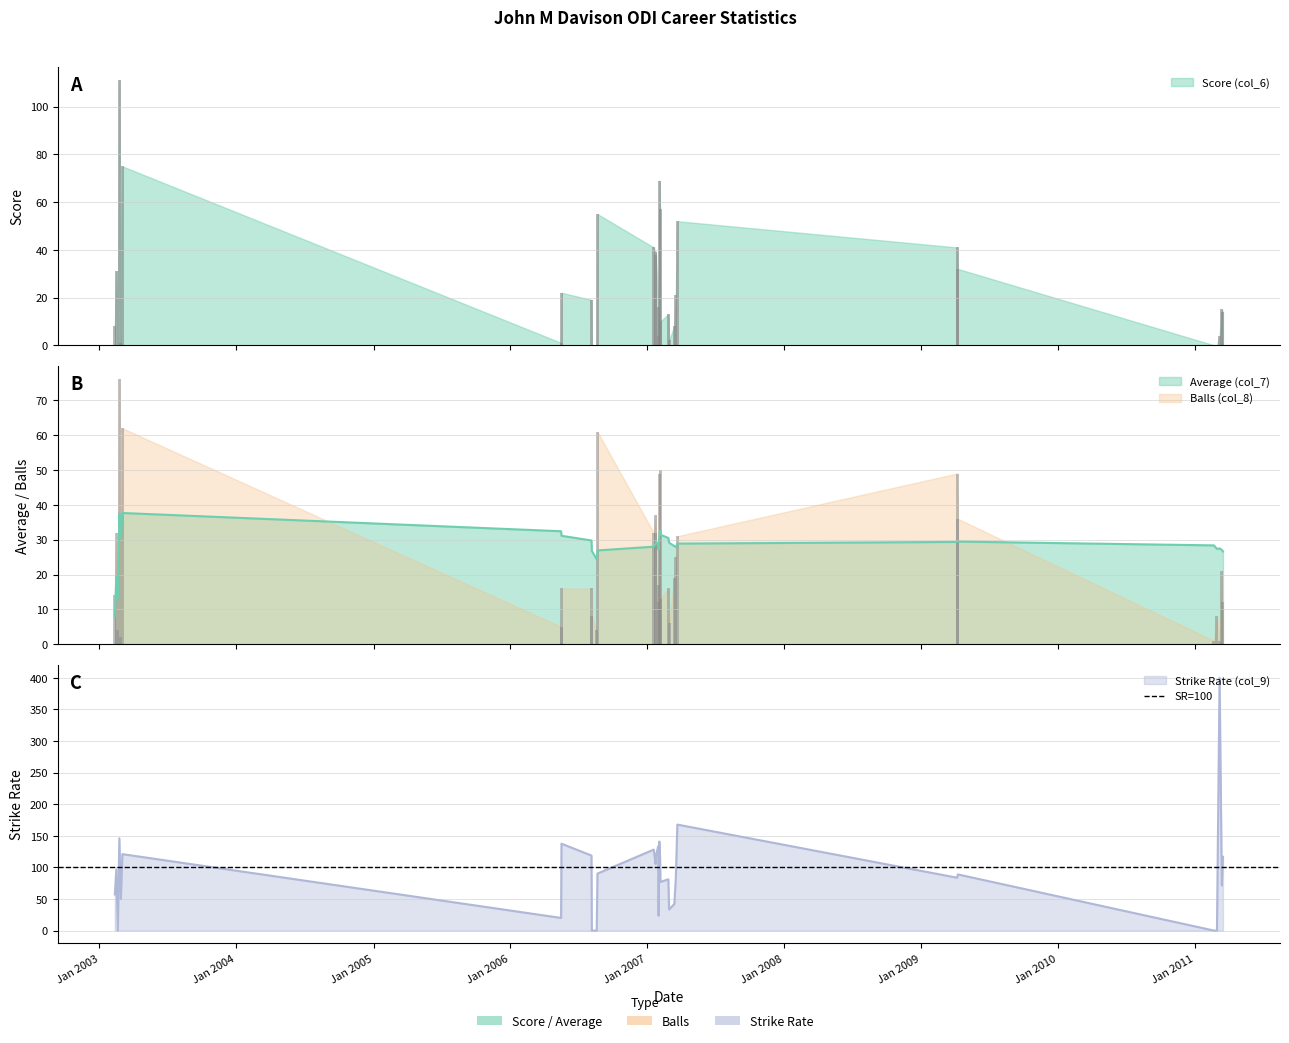

What is the highest value of the Strike Rate (col_9) series?

400.0